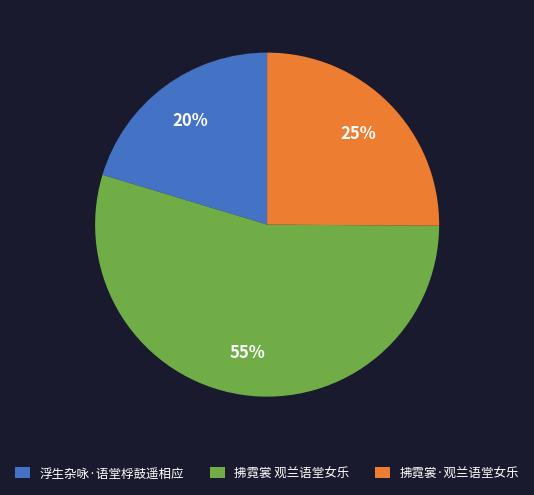

Do 拂霓裳·观兰语堂女乐 and 浮生杂咏·语堂桴鼓遥相应 together represent more than half of the pie?

No